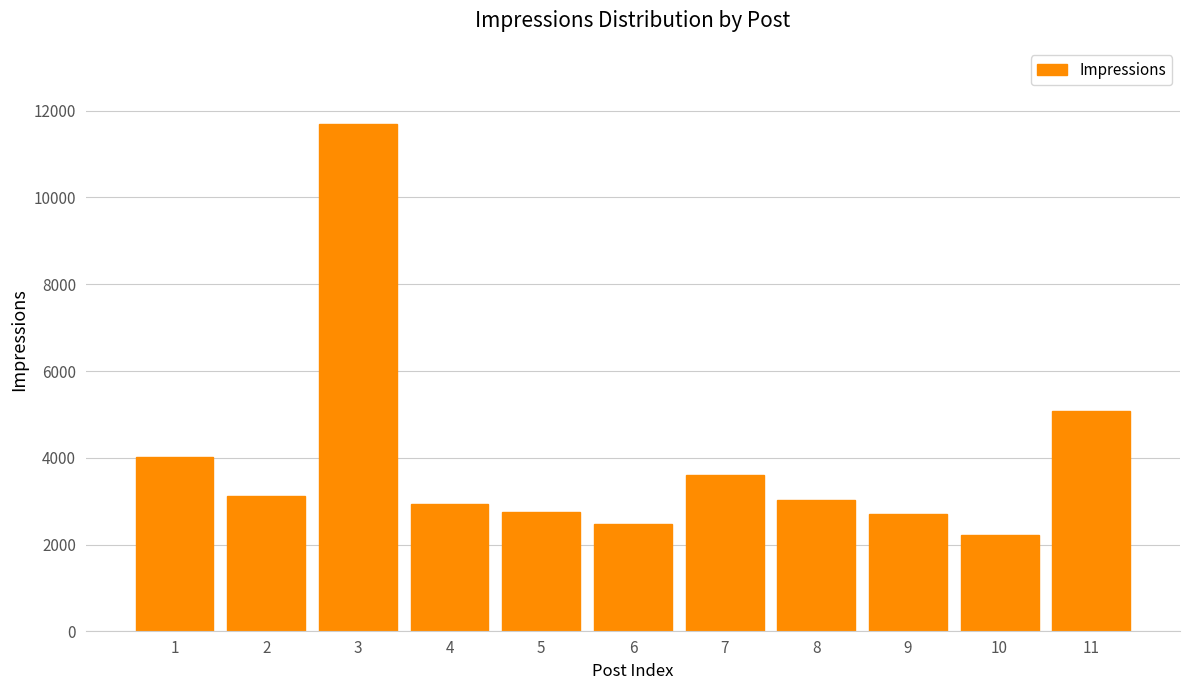

What is the value of the 6th bar from the left?

2479